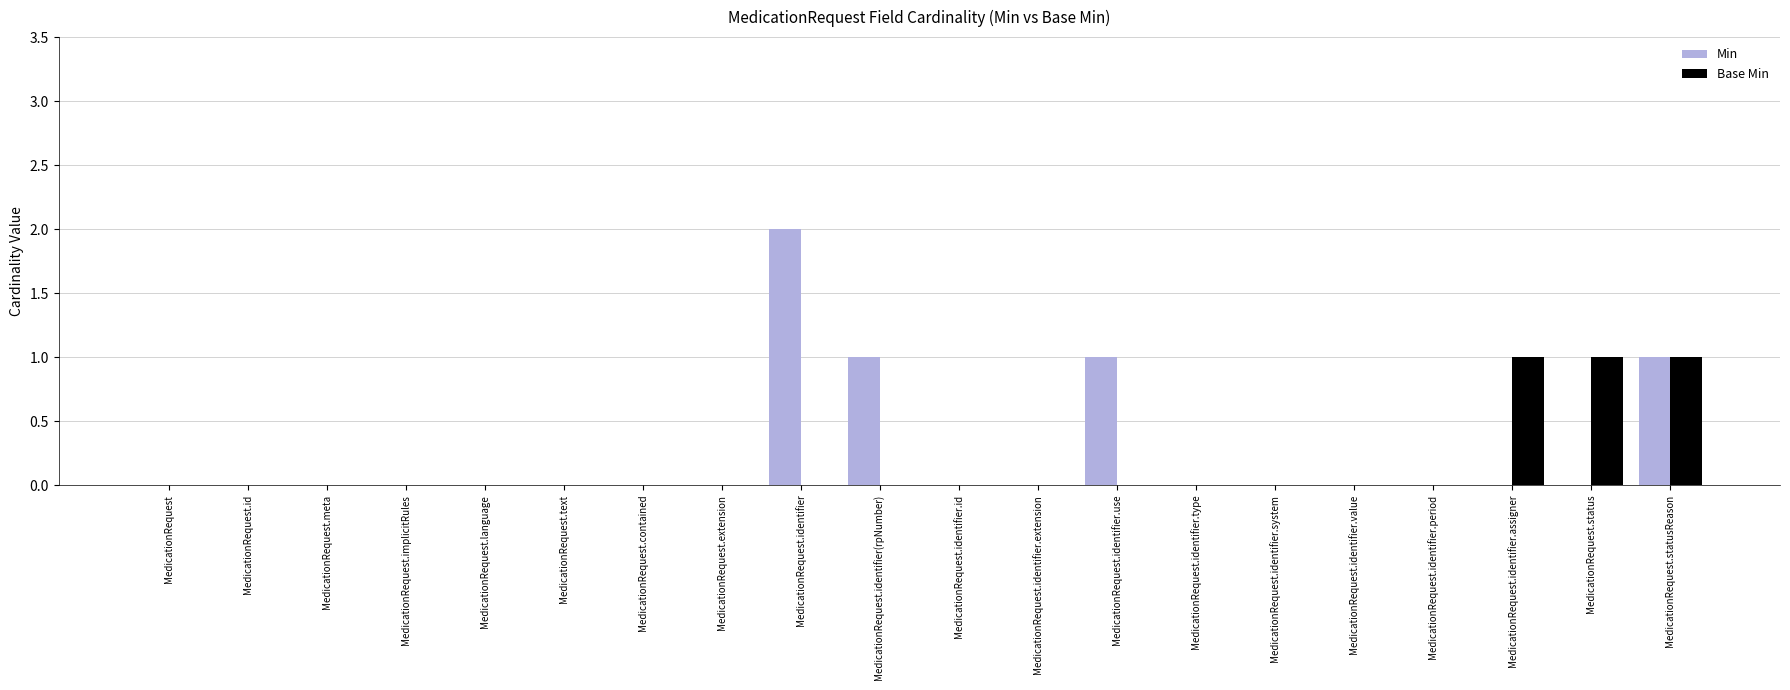

At which category does the chart reach its peak across all series?

MedicationRequest.identifier